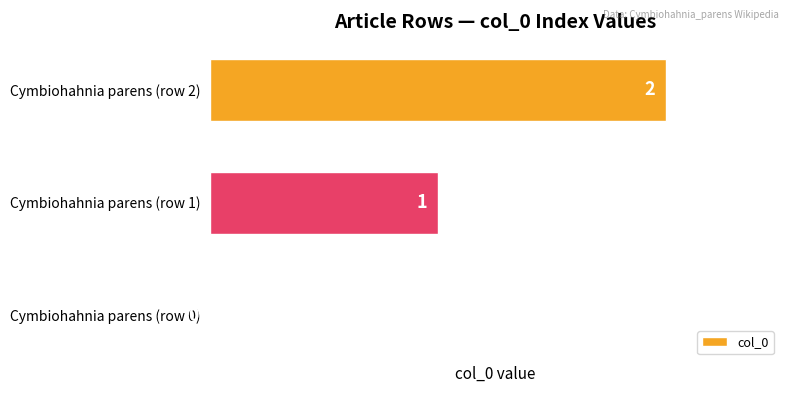

What is the sum of all values?

3